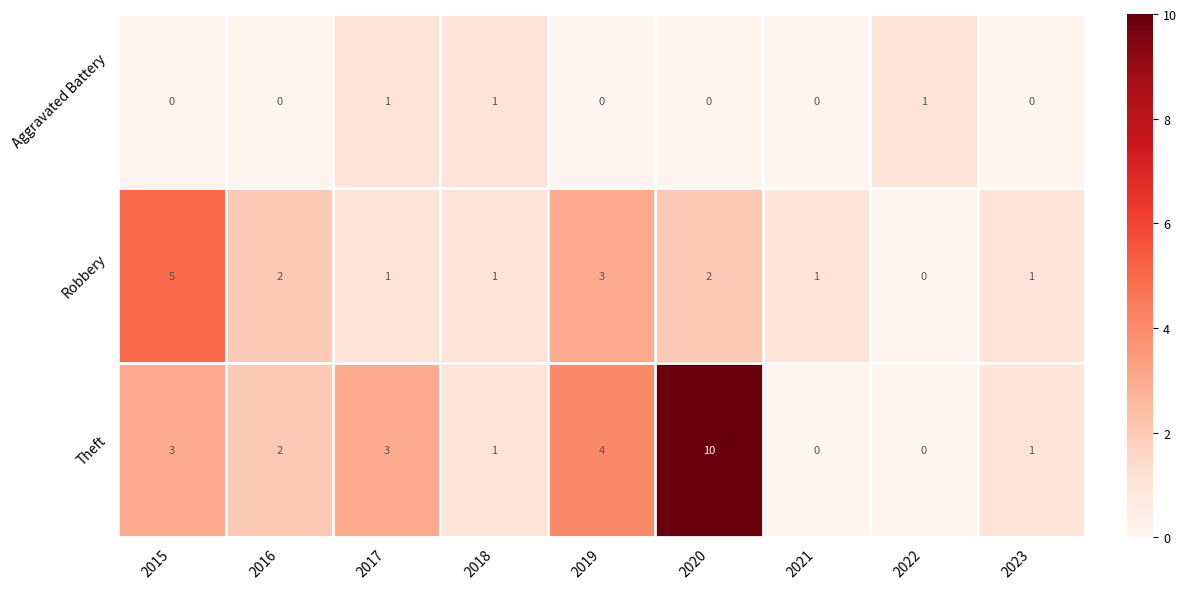

Which series has the widest spread of values?

Theft